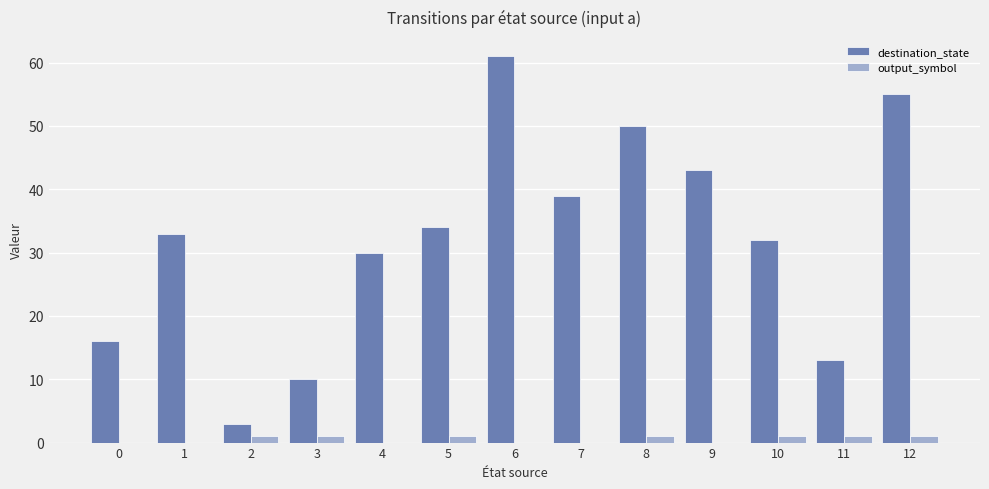

Which series has the largest total across all categories?

destination_state